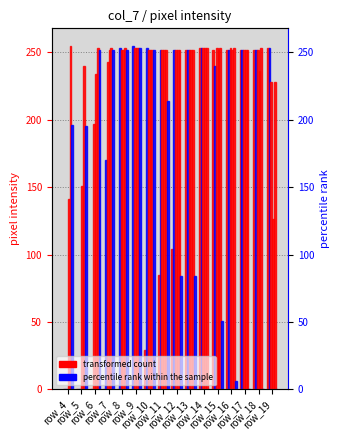

What is the value of the col_14 bar at the 9th from the left?

252